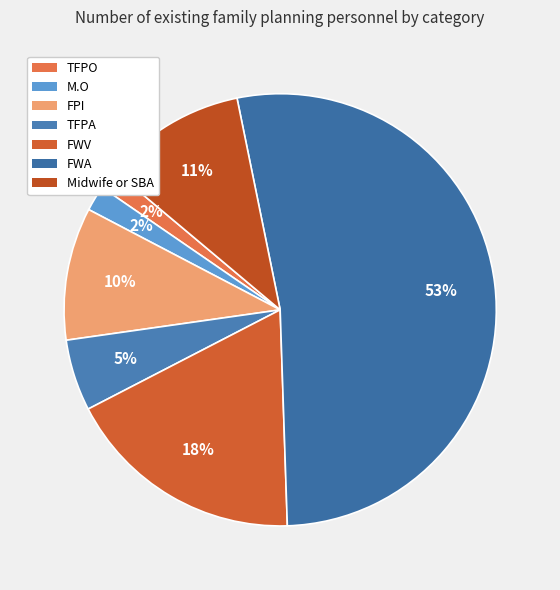

Is the sum of FPI and TFPO greater than half?

No